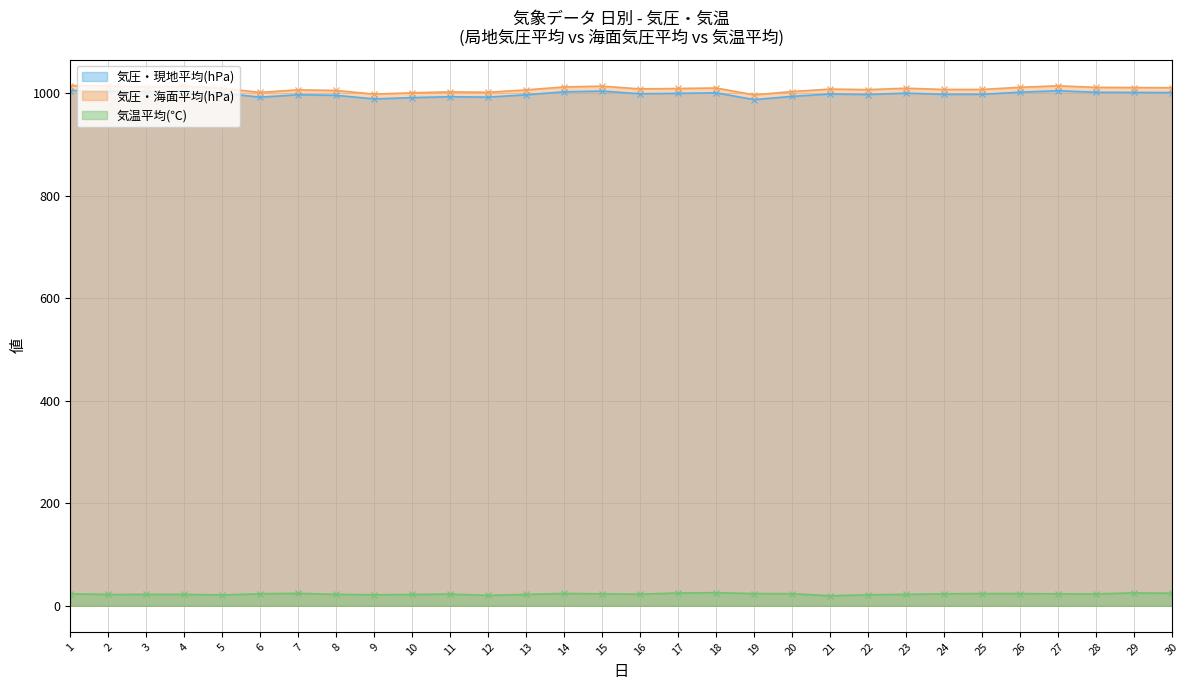

Where does the 気圧・海面平均(hPa) series first go above 1009?

1